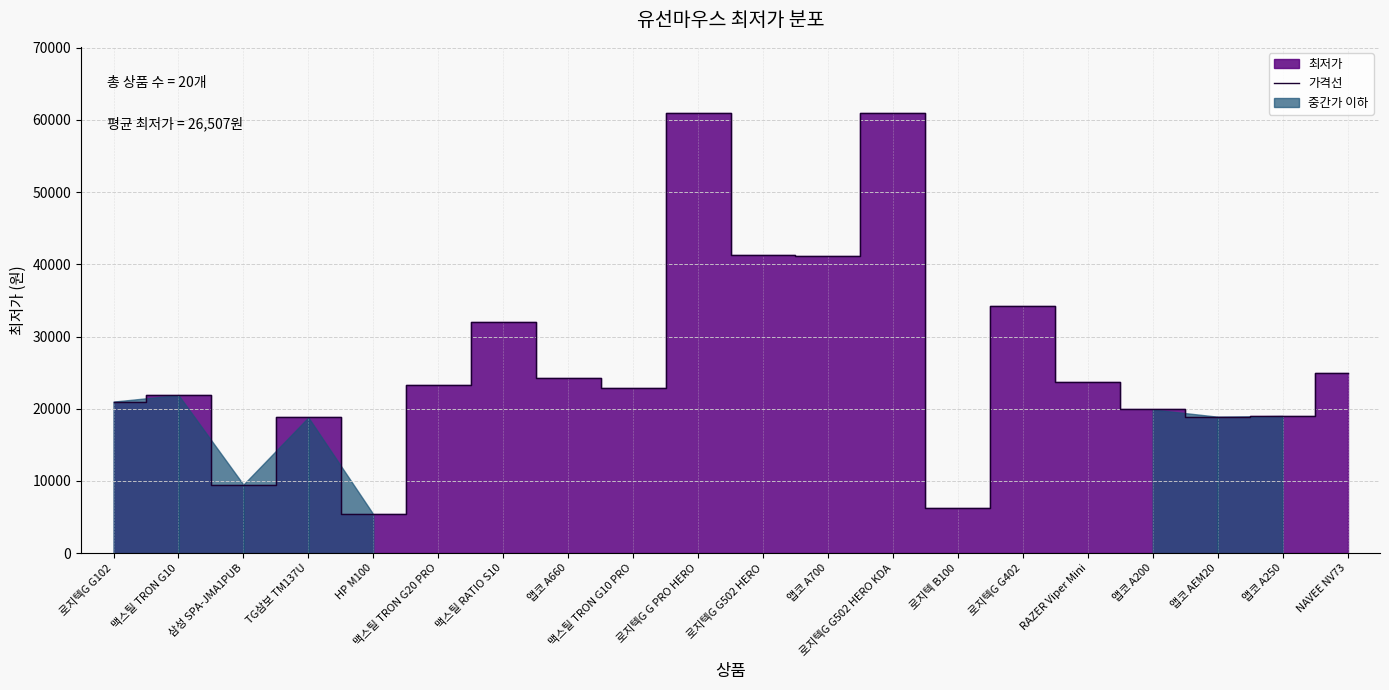

What is the label of the 8th point from the right?

로지텍G G502 HERO KDA